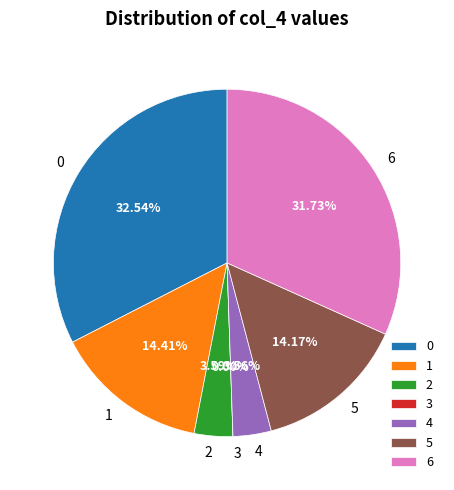

True or false: 6 accounts for 32% of the total.

True